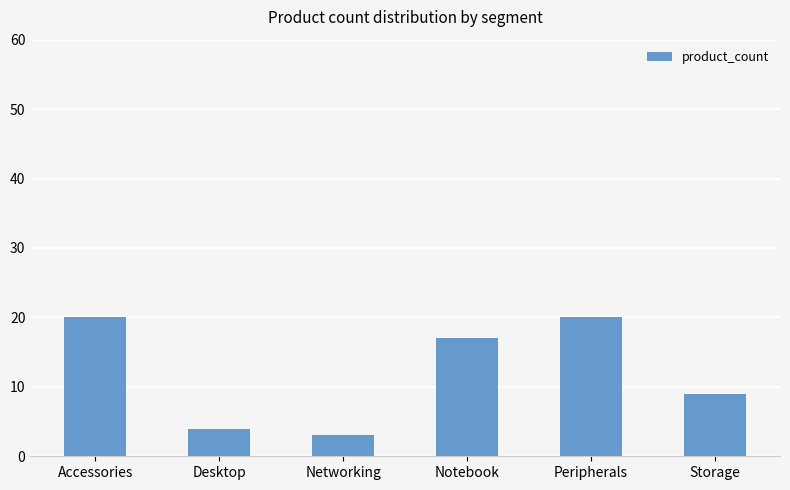

How many series are shown in this chart?

1